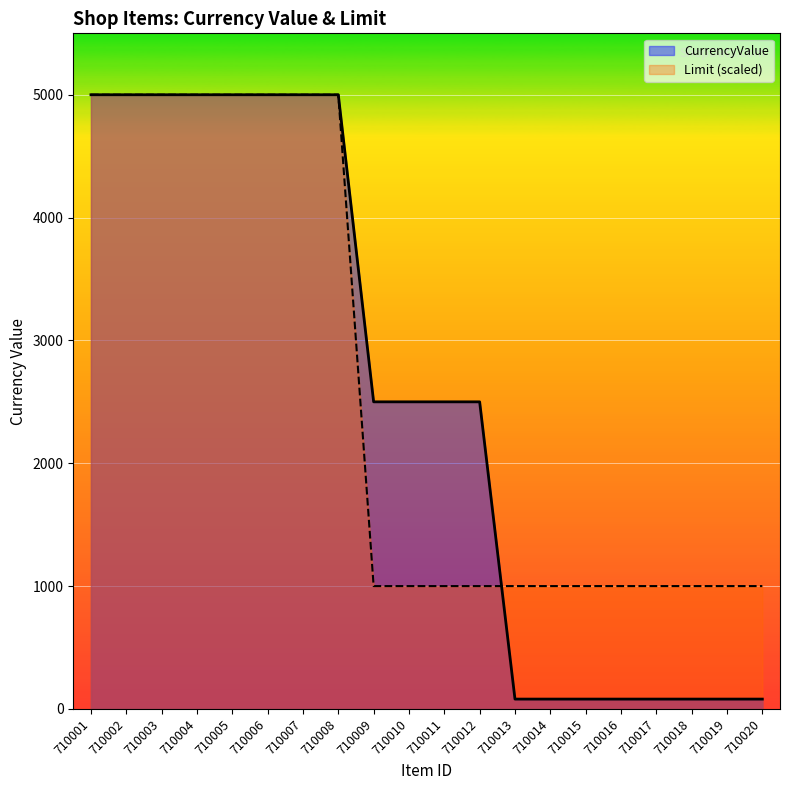

The CurrencyValue series shows 1138 at 710001. True or false?

False